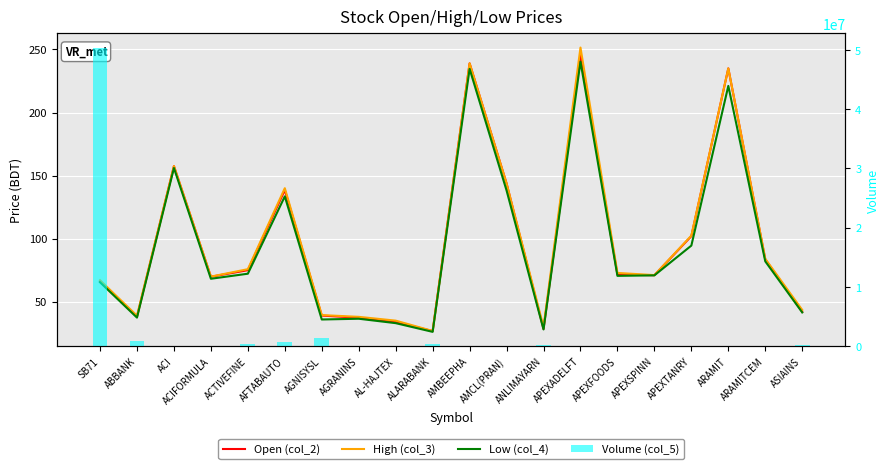

What is the total value across all series at SB71?

50292898.6